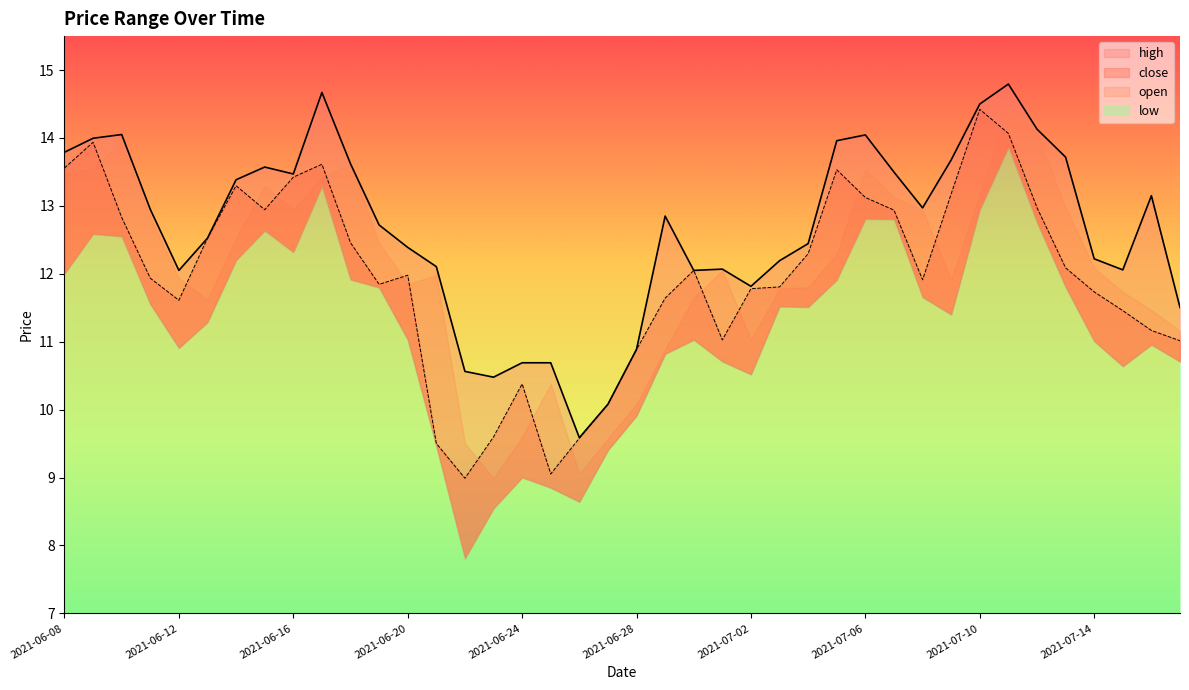

Which category has the lowest value in the close series?

2021-06-22